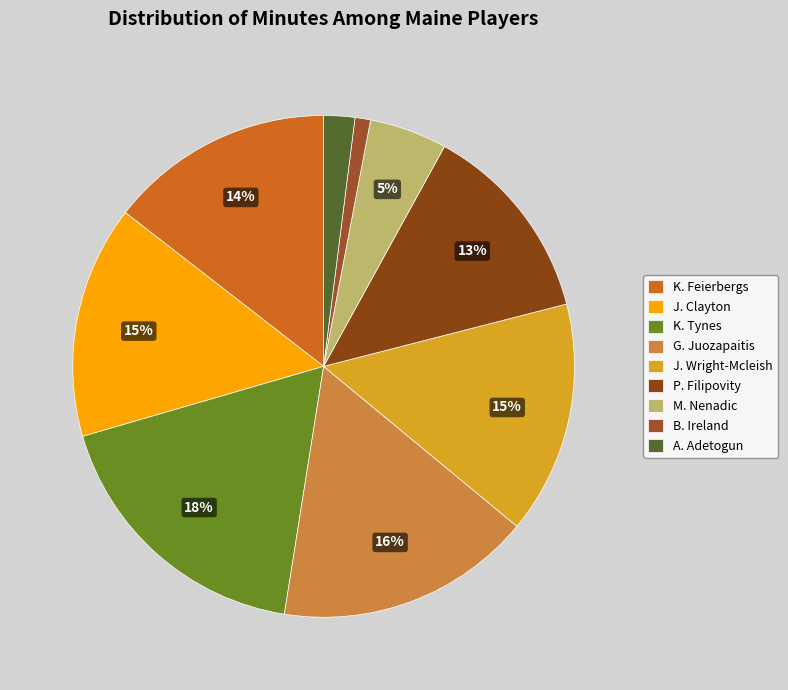

How many slices are in this pie chart?

9